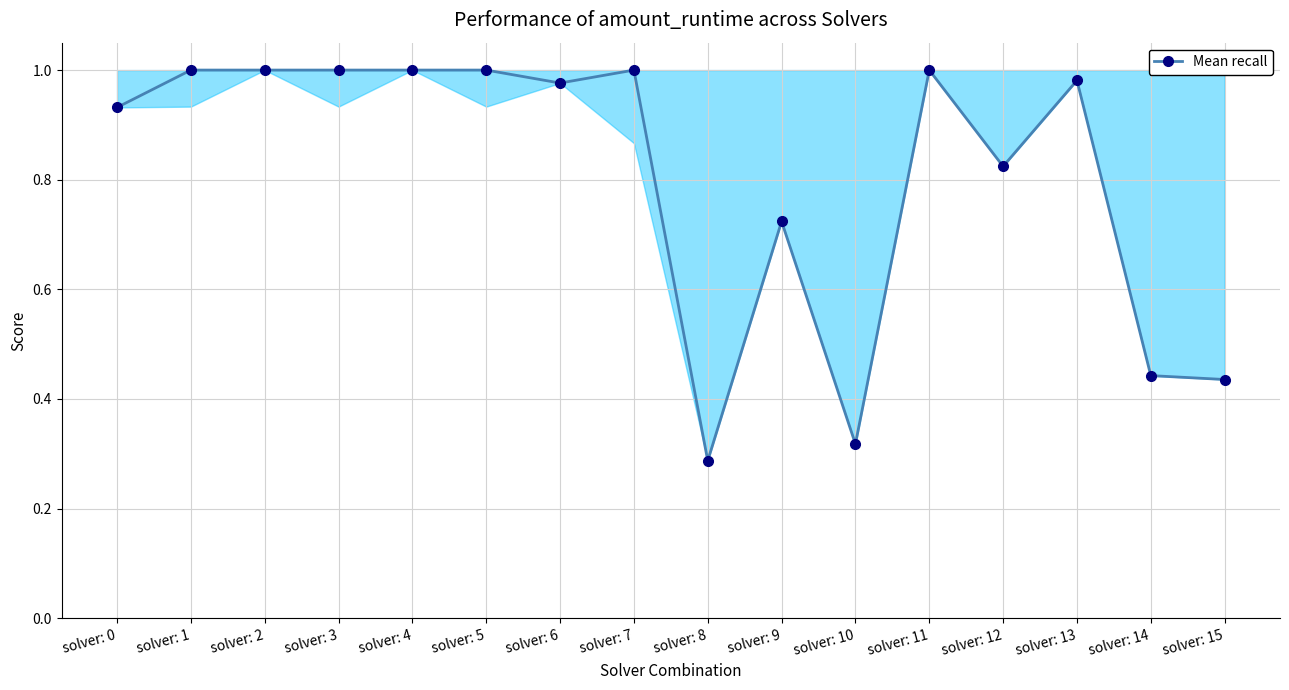

List the labels in order of value, smallest first.

solver: 8, solver: 10, solver: 15, solver: 14, solver: 9, solver: 12, solver: 0, solver: 6, solver: 13, solver: 1, solver: 2, solver: 3, solver: 4, solver: 5, solver: 7, solver: 11